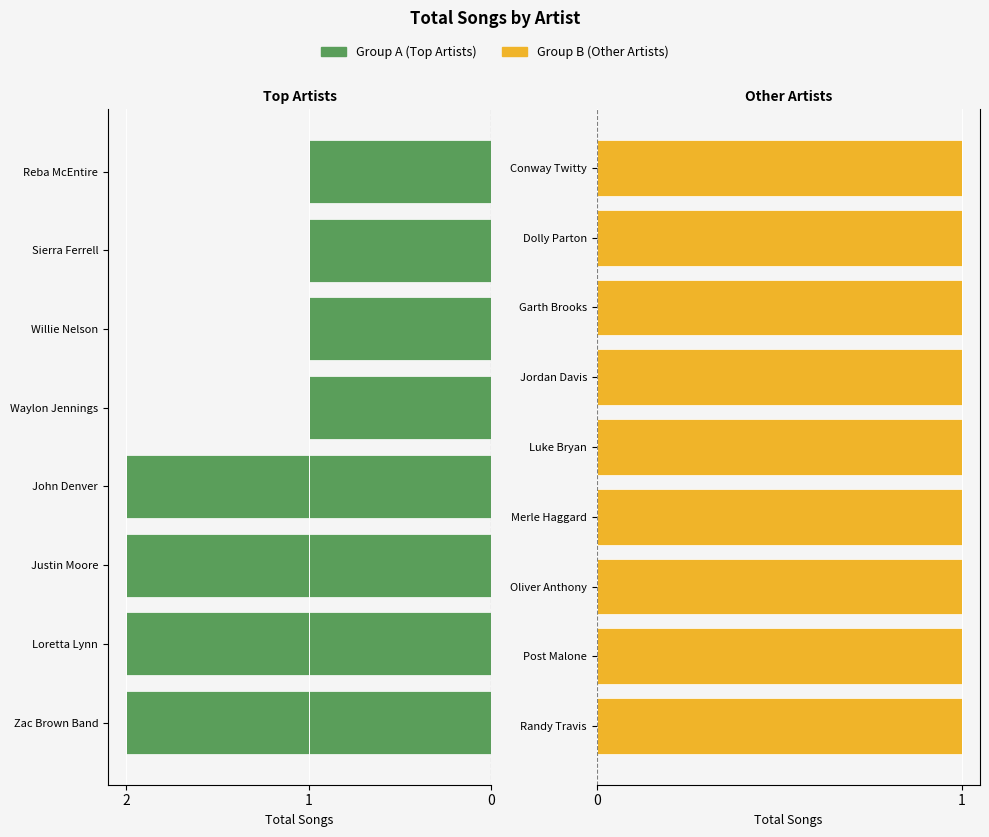

The chart shows a value of 1 at Merle Haggard. True or false?

False